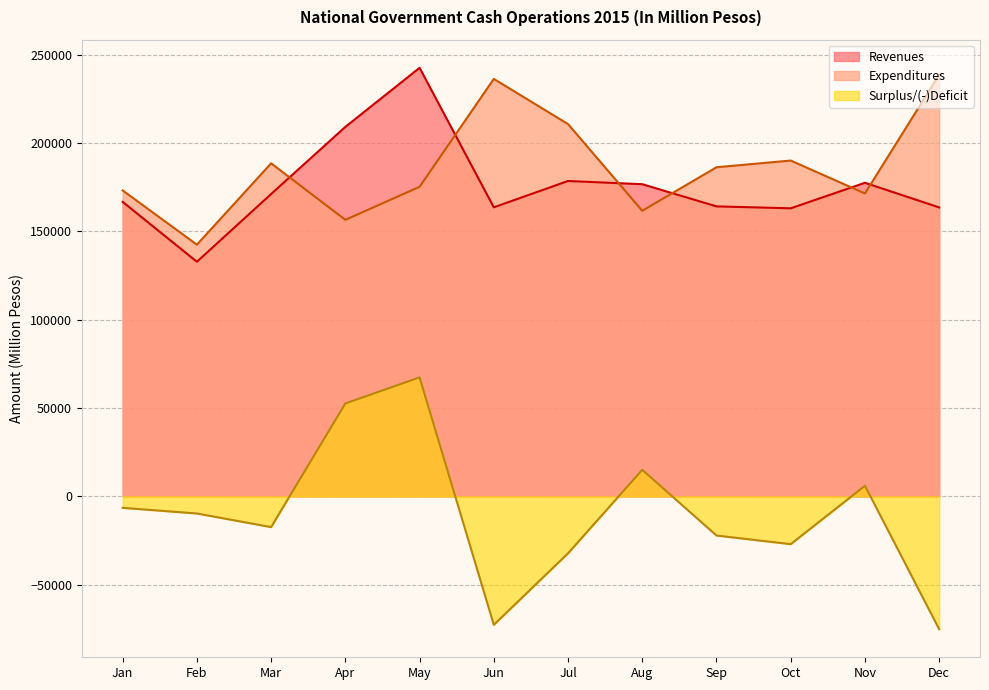

How many values in the Revenues series exceed 171106?

5